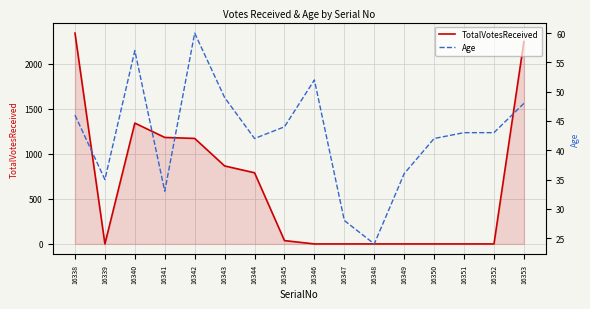

What is the difference between the maximum and minimum values in the TotalVotesReceived series?

2338